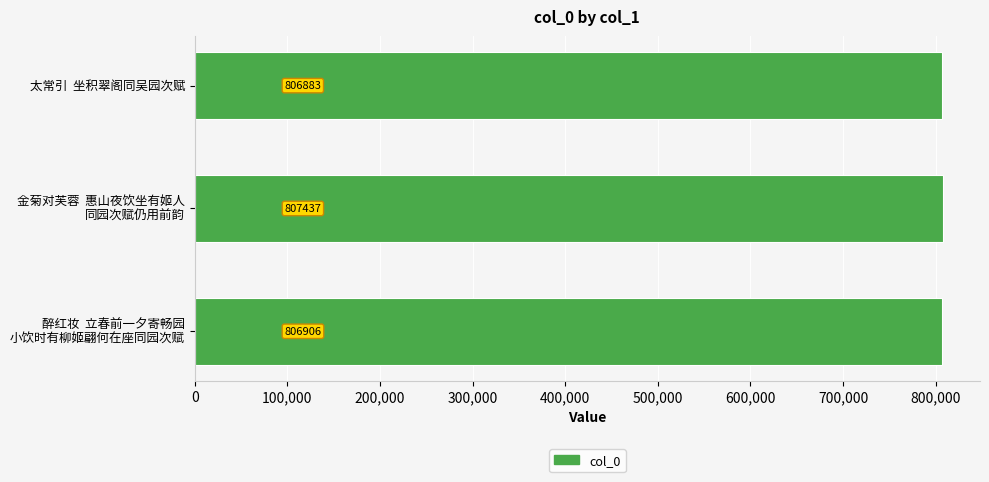

Rank the categories by value from highest to lowest.

金菊对芙蓉  惠山夜饮坐有姬人
同园次赋仍用前韵, 醉红妆  立春前一夕寄畅园
小饮时有柳姬翩何在座同园次赋, 太常引  坐积翠阁同吴园次赋